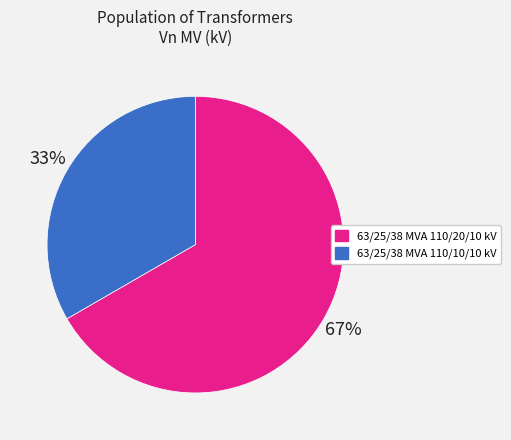

The 63/25/38 MVA 110/10/10 kV slice represents 33% of the pie. True or false?

True